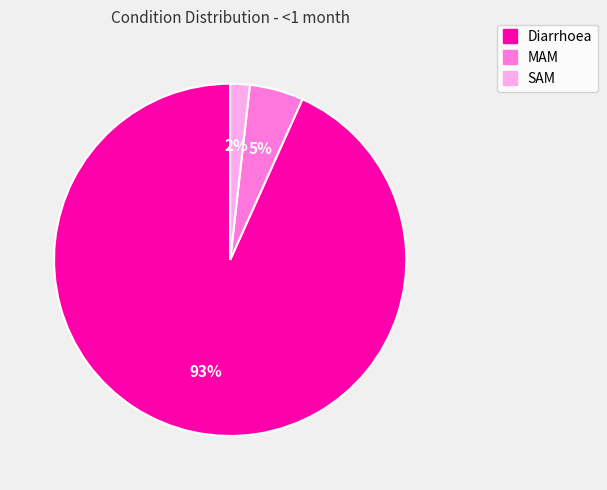

Which category has the smallest portion of the pie?

SAM